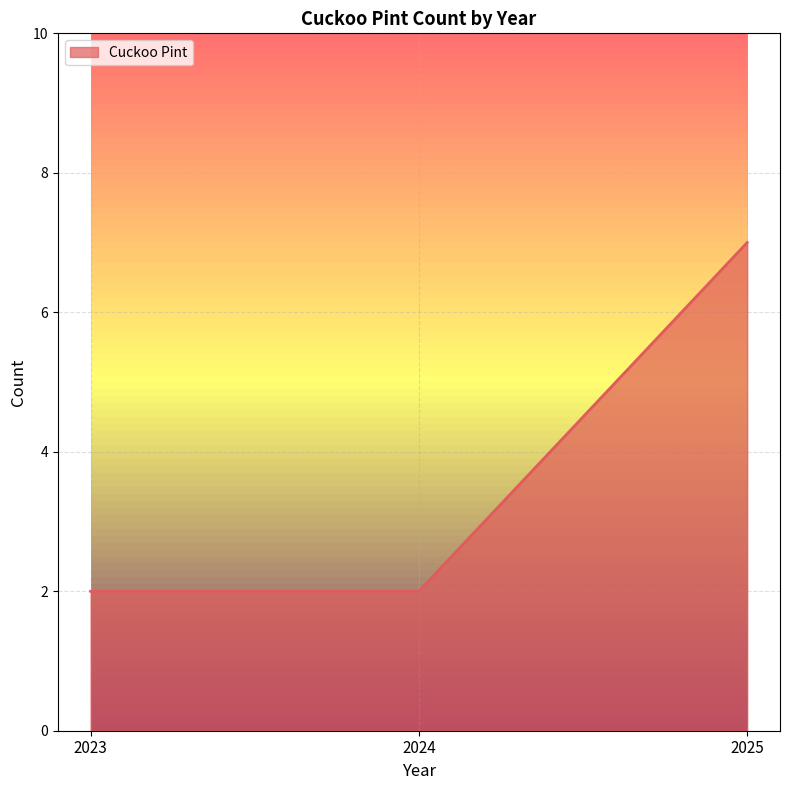

What is the sum of the values at 2024 and 2023?

4